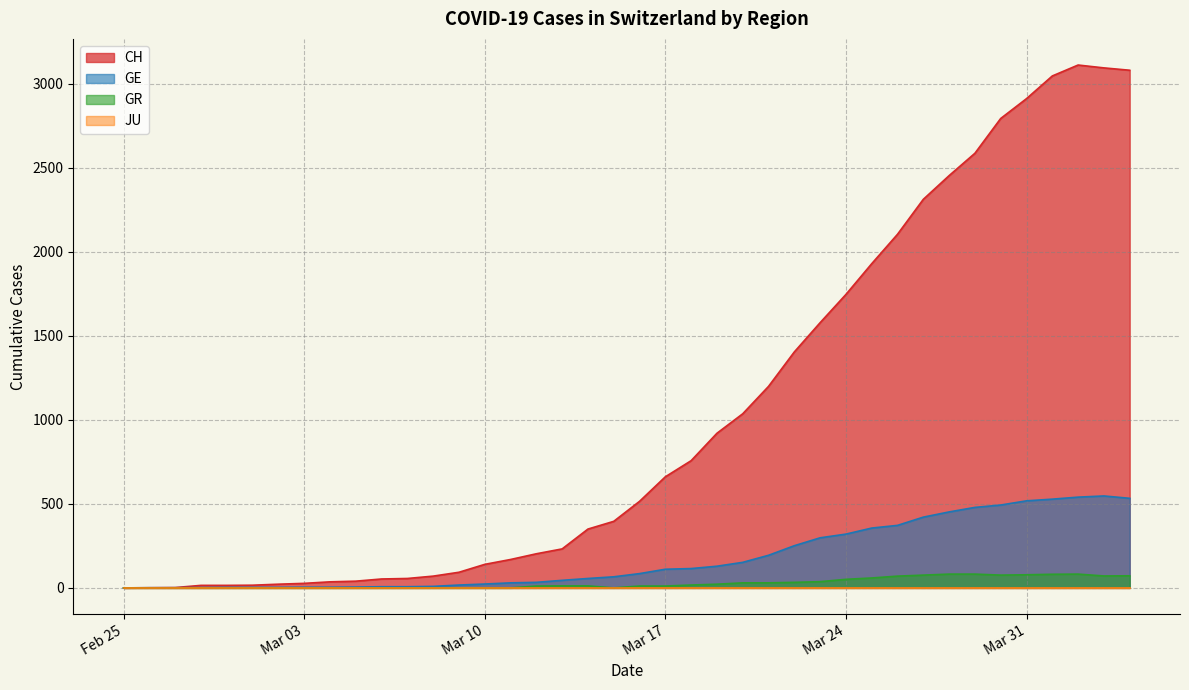

How many data points does each series have?

40